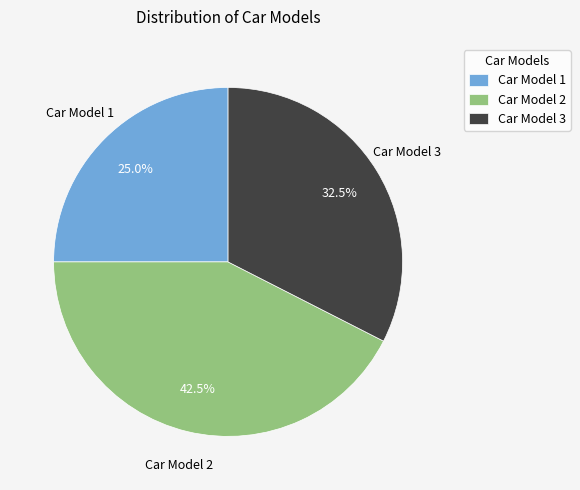

Rank the categories by value from lowest to highest.

Car Model 1, Car Model 3, Car Model 2